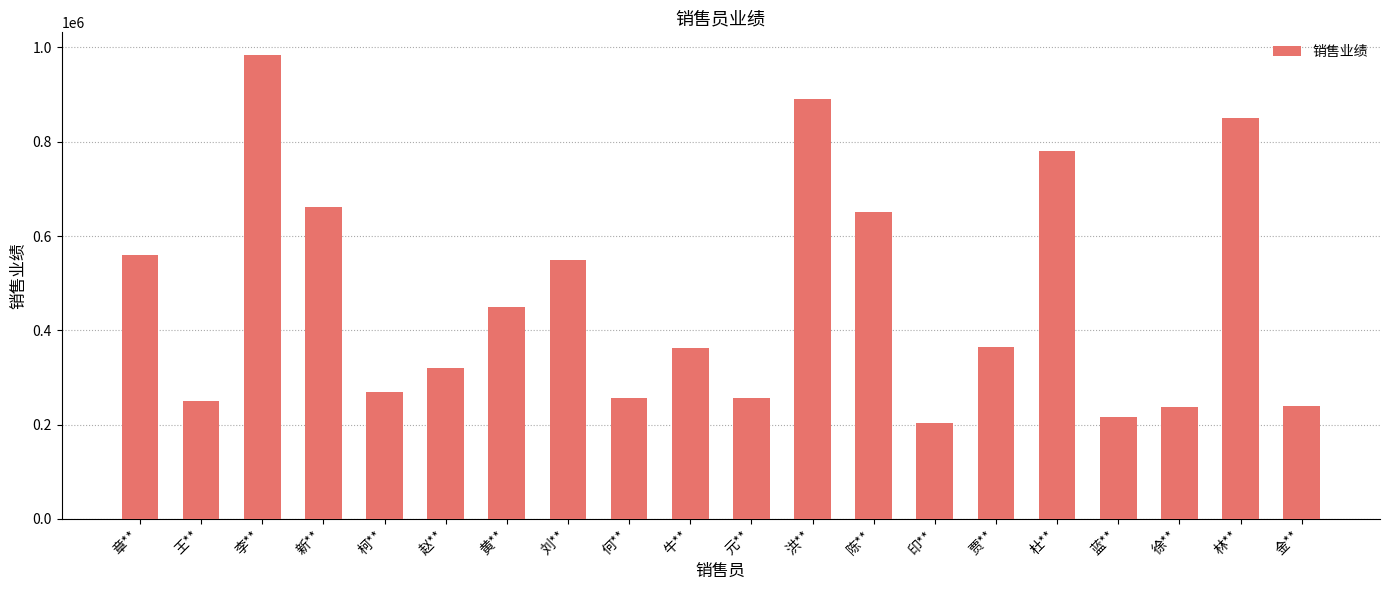

How many bars are there in total?

20